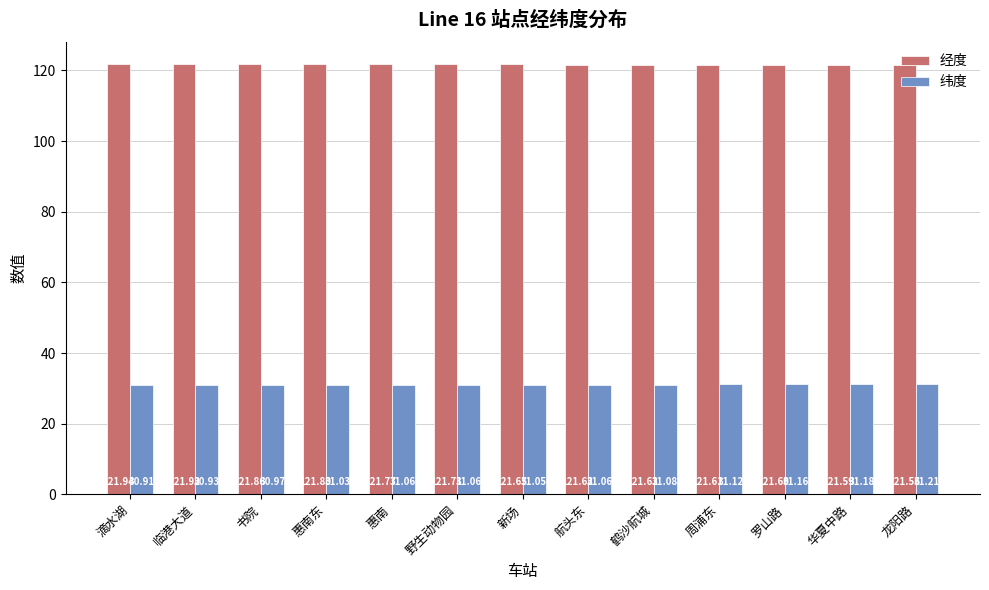

Count the number of data series in this chart.

2